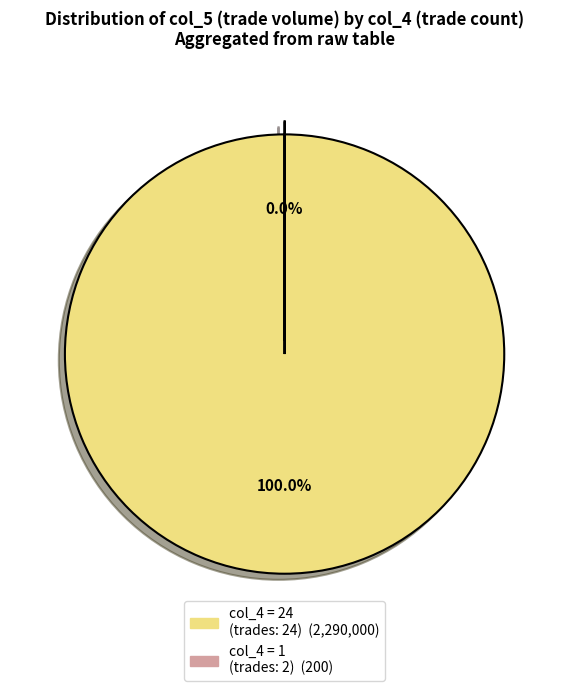

To the nearest percent, what is the difference between the largest and smallest slice percentages?

100%